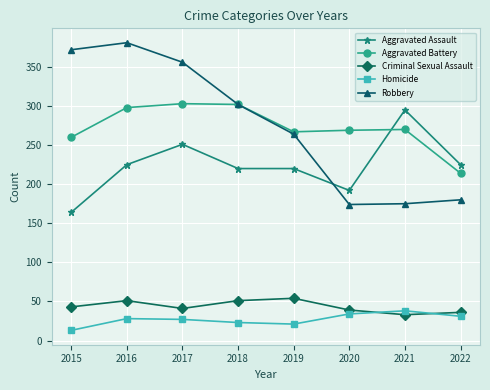

Count the number of data series in this chart.

5